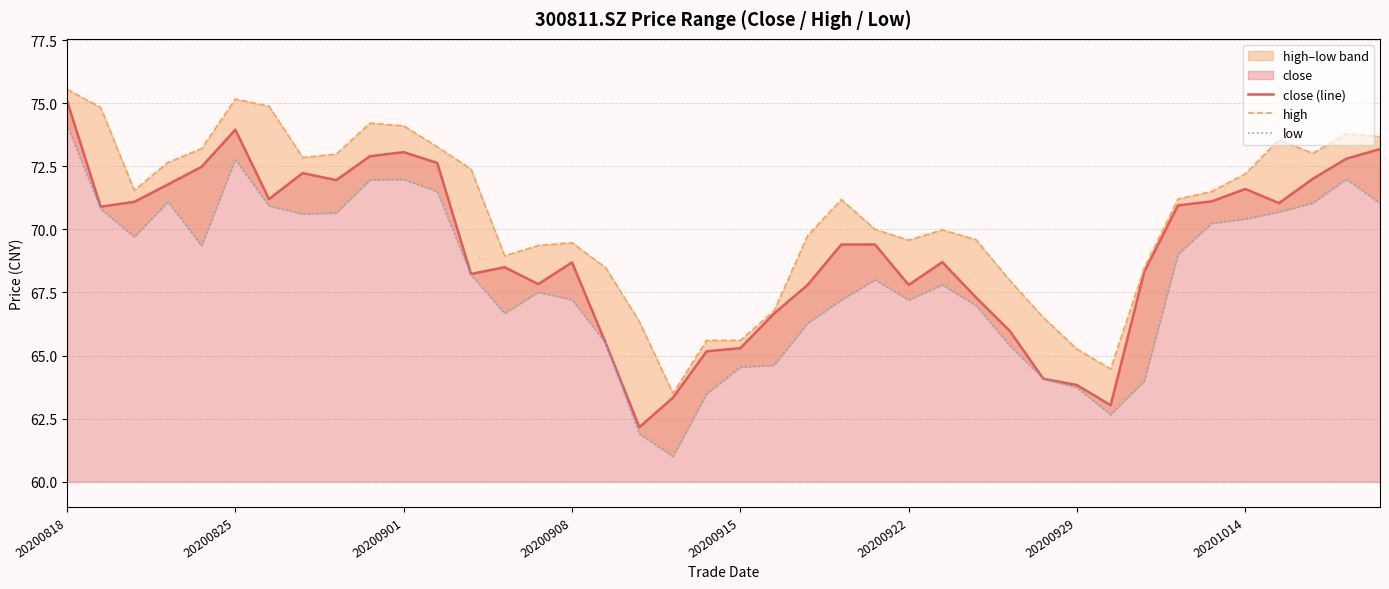

What is the highest value of the close (line) series?

75.1